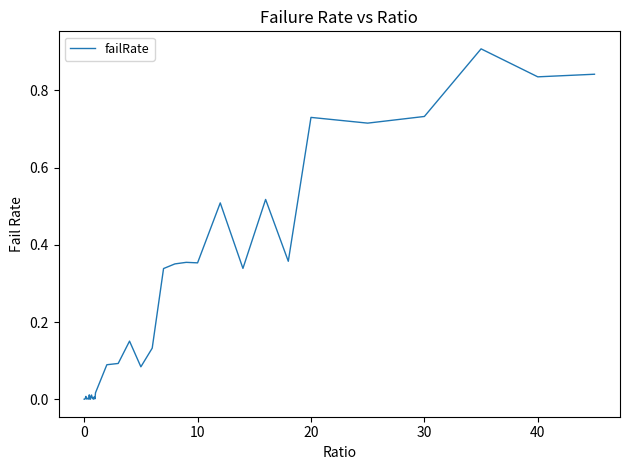

What is the difference between the maximum and minimum values?

0.9